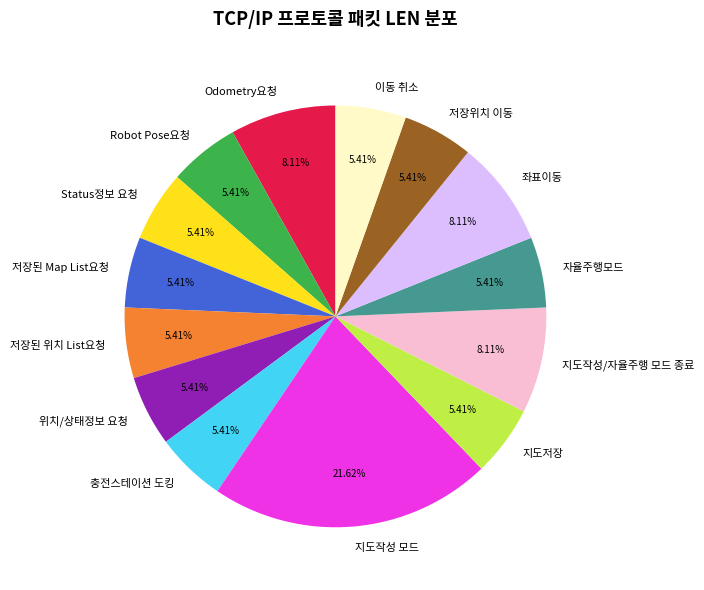

To the nearest percent, what portion does 저장위치 이동 represent?

5%